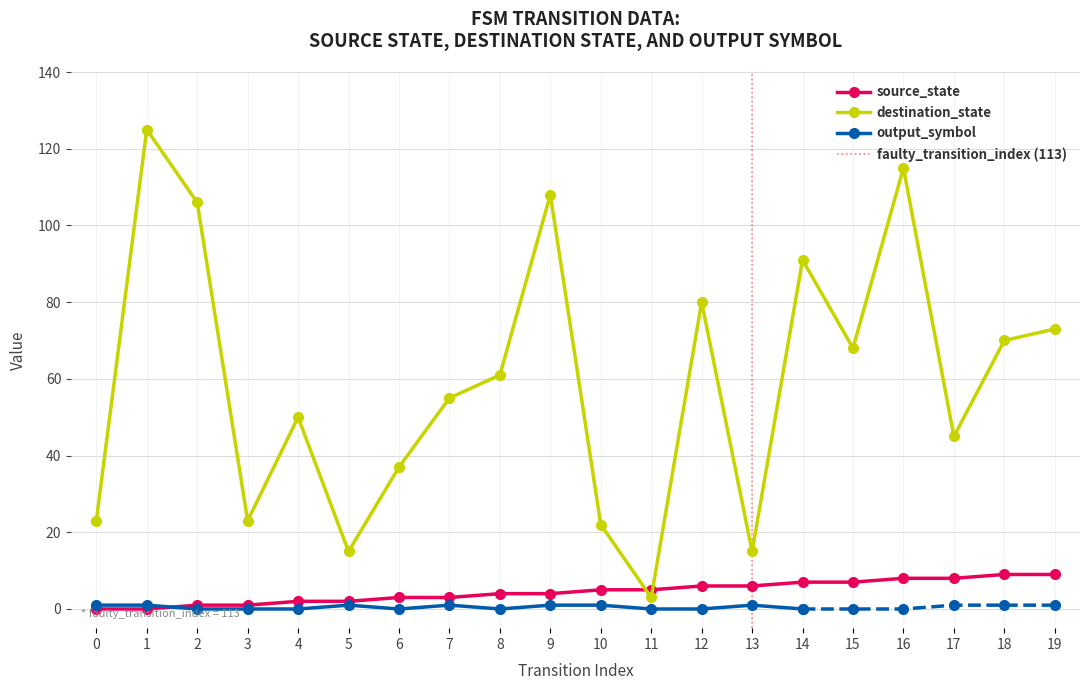

Where is the first local minimum for destination_state?

3